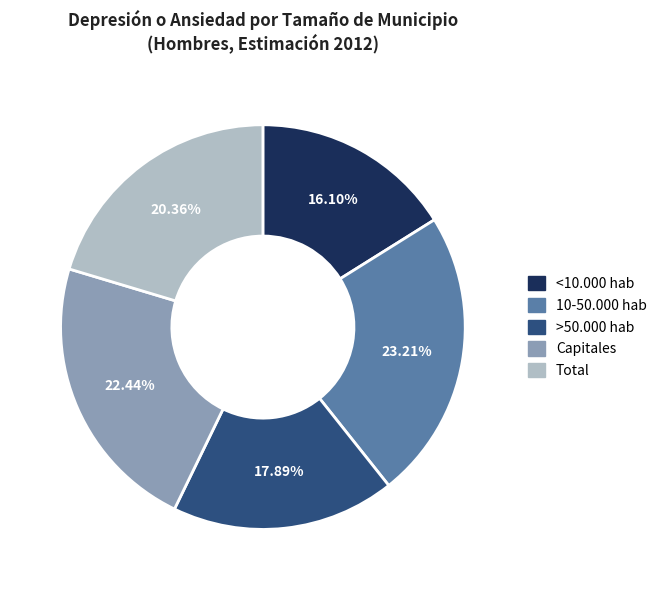

Rank the categories by value from highest to lowest.

10-50.000 hab, Capitales, Total, >50.000 hab, <10.000 hab